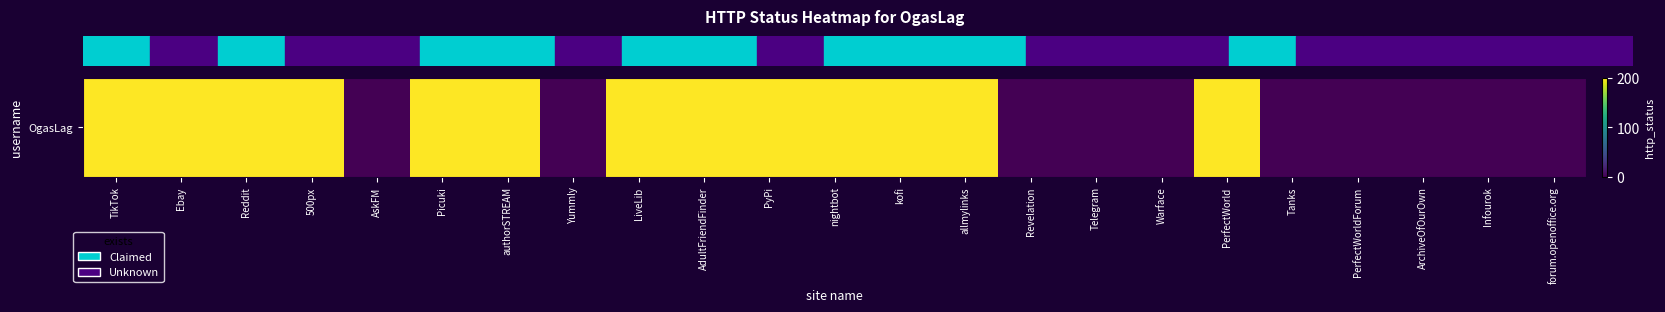

List the labels in order of value, largest first.

TikTok, Ebay, Reddit, 500px, Picuki, authorSTREAM, LiveLib, AdultFriendFinder, PyPi, nightbot, kofi, allmylinks, PerfectWorld, AskFM, Yummly, Revelation, Telegram, Warface, Tanks, PerfectWorldForum, ArchiveOfOurOwn, Infourok, forum.openoffice.org